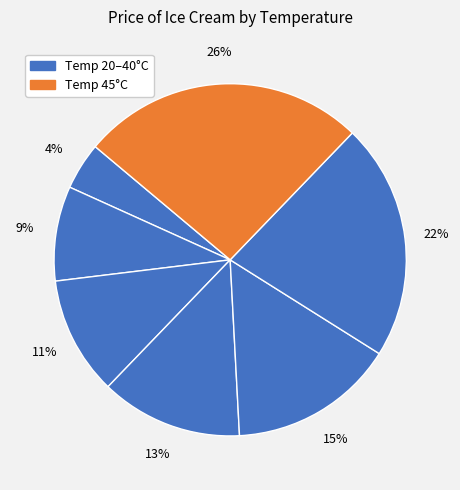

Count the number of slices in the pie.

7